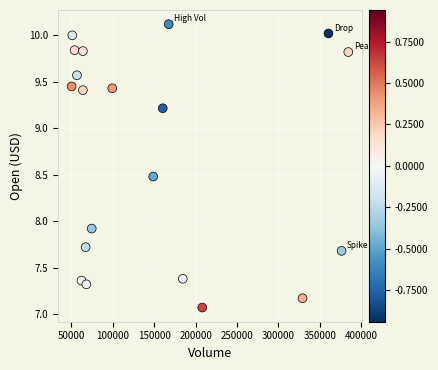

What is the range of X values (max minus min)?

334304.0